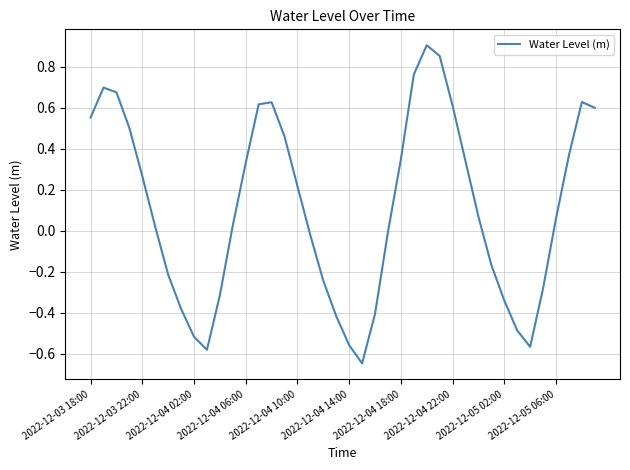

What is the difference between the maximum and minimum values?

1.6